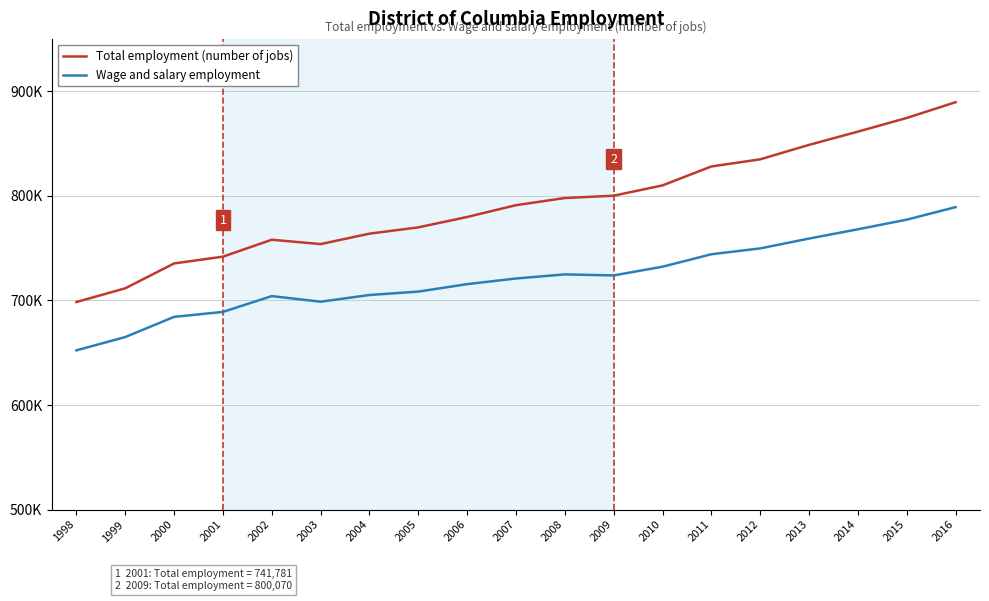

In Wage and salary employment, how many points are higher than both neighbors (excluding endpoints)?

2